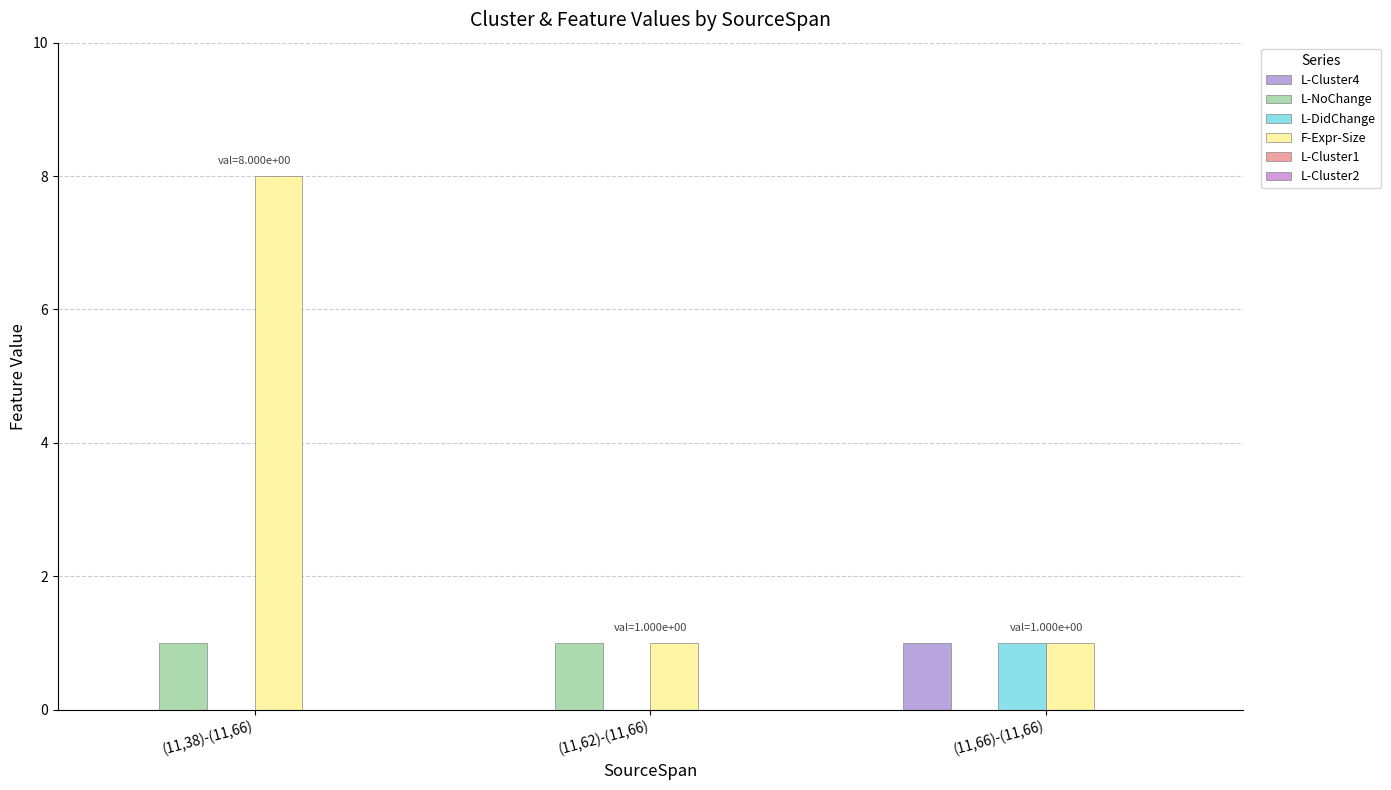

How many categories are shown in the chart?

3